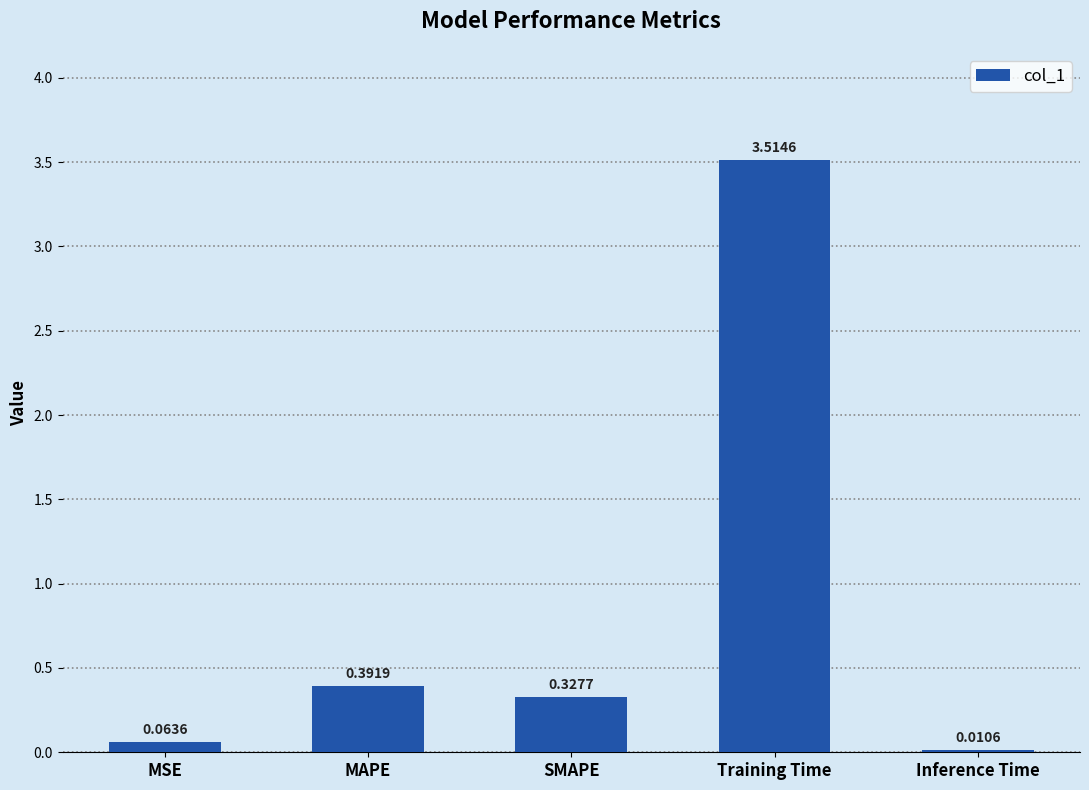

The value at MAPE is 0.6. True or false?

False